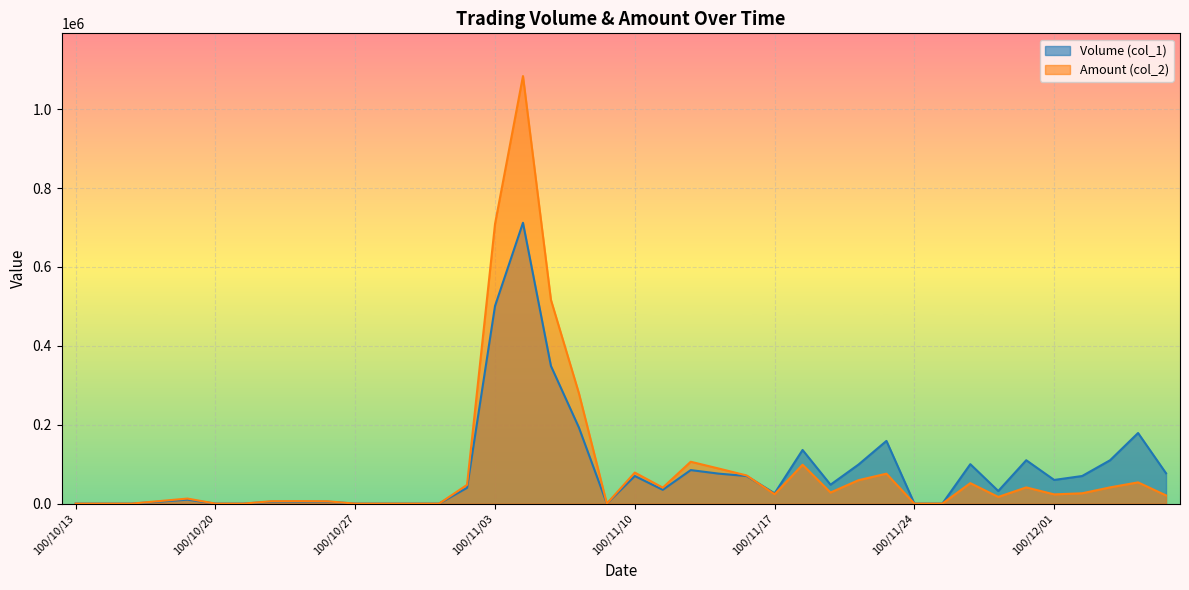

How many lines are shown in the chart?

2